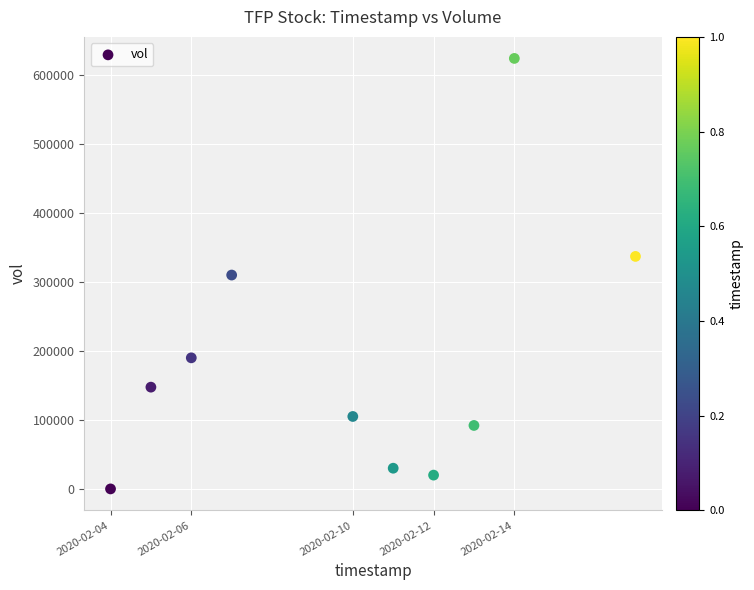

What is the average X value?

1581284160